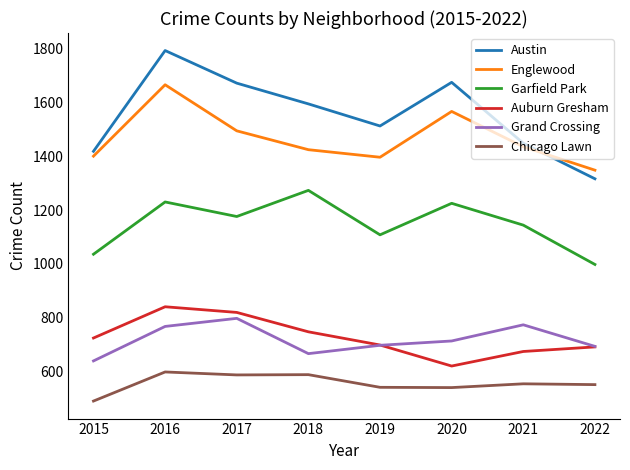

What is the sum of all Englewood values?

11728